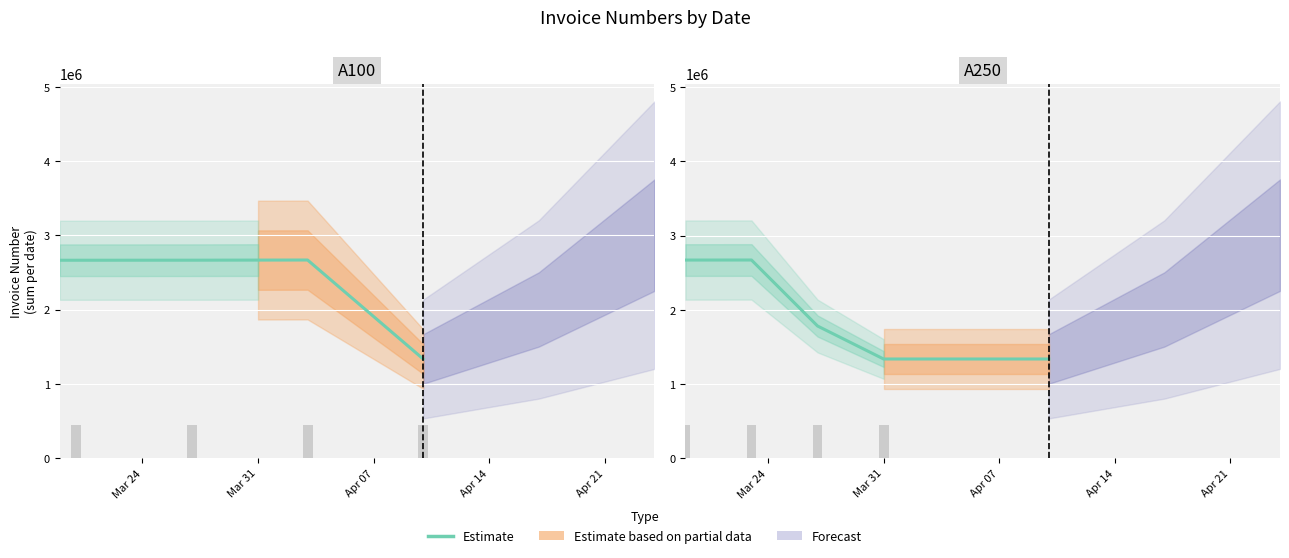

What is the label of the 1st bar from the left?

Mar 24